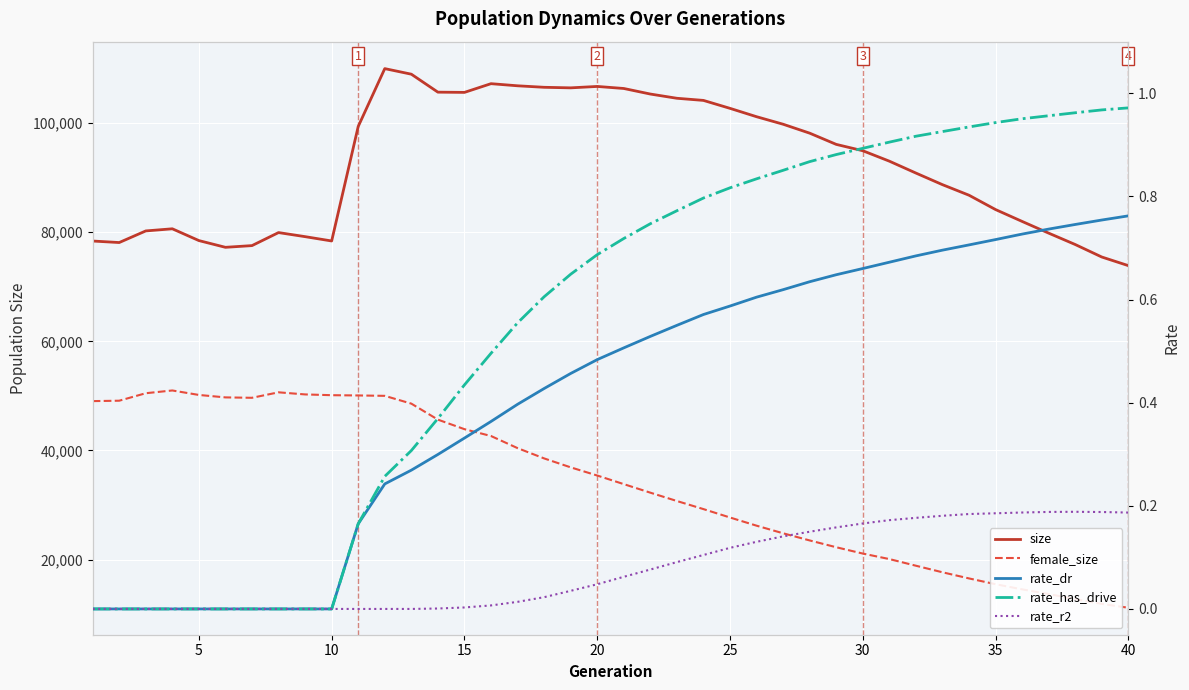

Reading left to right, transcribe all the data shown in this chart.

size: 78371.0	78093.0	80221.0	80612.0	78453.0	77218.0	77532.0	79919.0	79172.0	78380.0	99357.0	109956.0	108936.0	105644.0	105602.0	107198.0	106810.0	106535.0	106433.0	106692.0	106317.0	105299.0	104524.0	104133.0	102678.0	101146.0	99768.0	98132.0	96076.0	94913.0	93001.0	90824.0	88697.0	86762.0	84134.0	81962.0	79816.0	77730.0	75442.0	73863.0
female_size: 49042.0	49116.0	50487.0	50992.0	50171.0	49723.0	49650.0	50653.0	50268.0	50126.0	50079.0	50007.0	48581.0	45651.0	43902.0	42648.0	40431.0	38545.0	36907.0	35410.0	33833.0	32268.0	30741.0	29258.0	27720.0	26221.0	24827.0	23516.0	22271.0	21113.0	20105.0	18885.0	17683.0	16558.0	15499.0	14556.0	13700.0	12767.0	11894.0	11182.0
rate_dr: 0.0	0.0	0.0	0.0	0.0	0.0	0.0	0.0	0.0	0.0	0.2	0.2	0.3	0.3	0.3	0.4	0.4	0.4	0.5	0.5	0.5	0.5	0.5	0.6	0.6	0.6	0.6	0.6	0.6	0.7	0.7	0.7	0.7	0.7	0.7	0.7	0.7	0.7	0.8	0.8
rate_has_drive: 0.0	0.0	0.0	0.0	0.0	0.0	0.0	0.0	0.0	0.0	0.2	0.3	0.3	0.4	0.4	0.5	0.6	0.6	0.6	0.7	0.7	0.7	0.8	0.8	0.8	0.8	0.9	0.9	0.9	0.9	0.9	0.9	0.9	0.9	0.9	1.0	1.0	1.0	1.0	1.0
rate_r2: 0.0	0.0	0.0	0.0	0.0	0.0	0.0	0.0	0.0	0.0	0.0	0.0	0.0	0.0	0.0	0.0	0.0	0.0	0.0	0.0	0.1	0.1	0.1	0.1	0.1	0.1	0.1	0.1	0.2	0.2	0.2	0.2	0.2	0.2	0.2	0.2	0.2	0.2	0.2	0.2